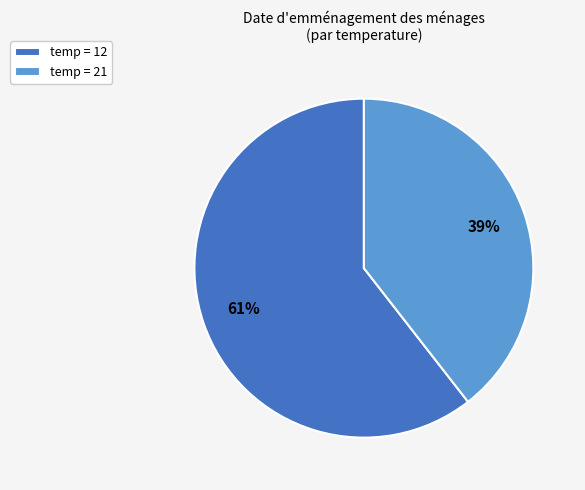

To the nearest percent, what percentage of the pie is temp = 21?

39%